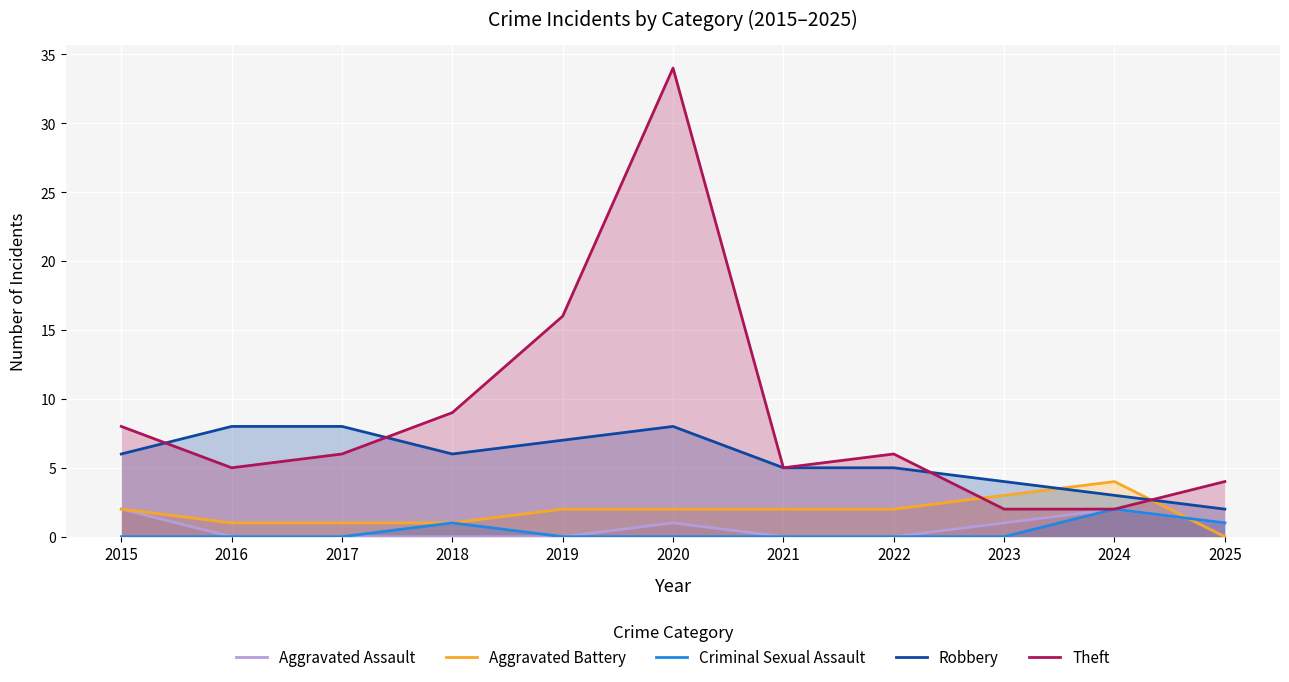

Reading right to left, what are all the values shown in this chart?

Aggravated Assault: 2025=1	2024=2	2023=1	2022=0	2021=0	2020=1	2019=0	2018=0	2017=0	2016=0	2015=2
Aggravated Battery: 2025=0	2024=4	2023=3	2022=2	2021=2	2020=2	2019=2	2018=1	2017=1	2016=1	2015=2
Criminal Sexual Assault: 2025=1	2024=2	2023=0	2022=0	2021=0	2020=0	2019=0	2018=1	2017=0	2016=0	2015=0
Robbery: 2025=2	2024=3	2023=4	2022=5	2021=5	2020=8	2019=7	2018=6	2017=8	2016=8	2015=6
Theft: 2025=4	2024=2	2023=2	2022=6	2021=5	2020=34	2019=16	2018=9	2017=6	2016=5	2015=8